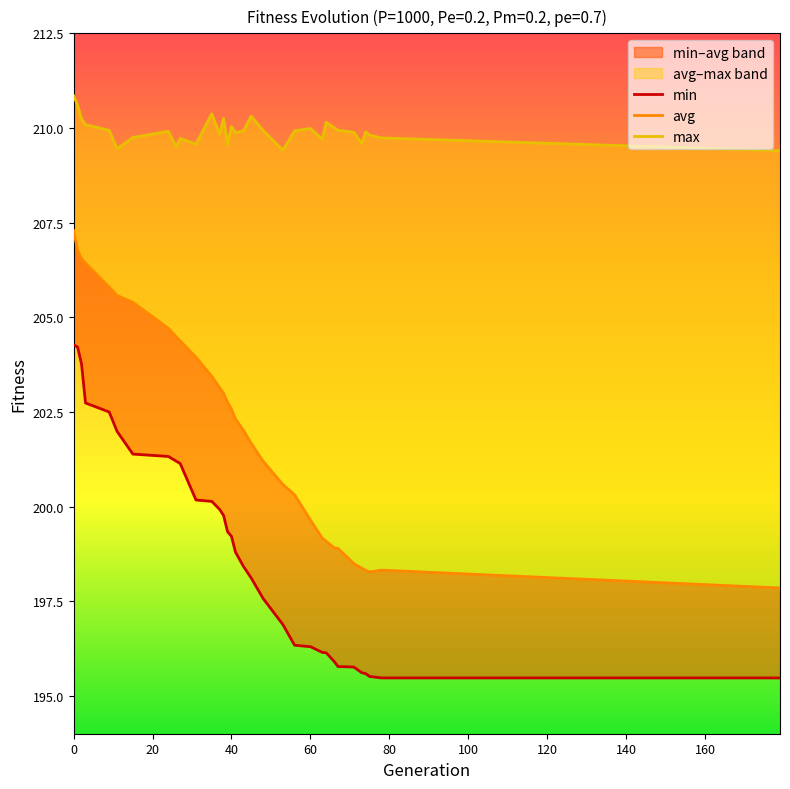

True or false: min and max cross at least once.

False